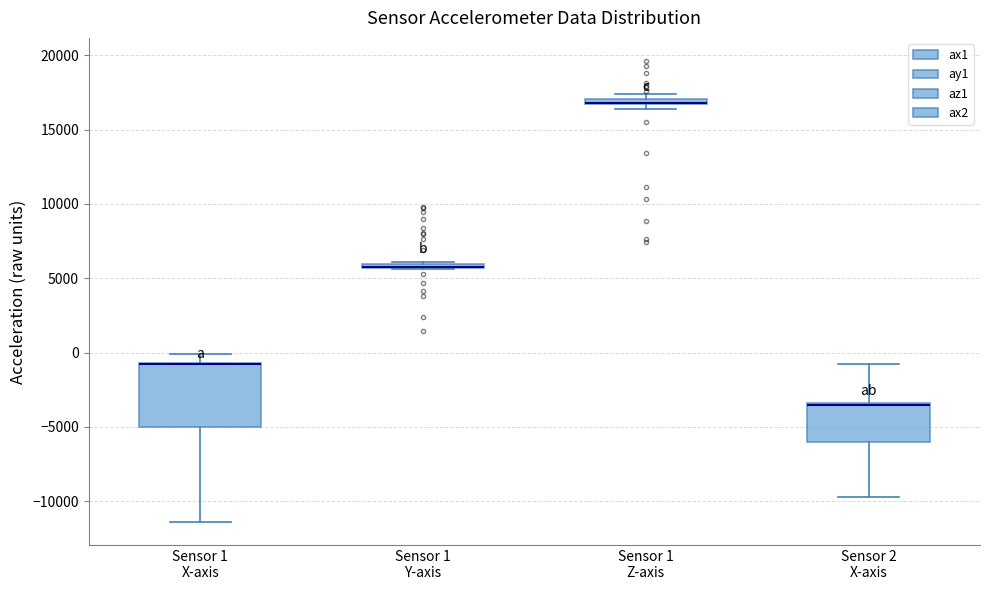

Comparing the boxes themselves (not the whiskers), which one is the tallest?

Sensor 1 X-axis